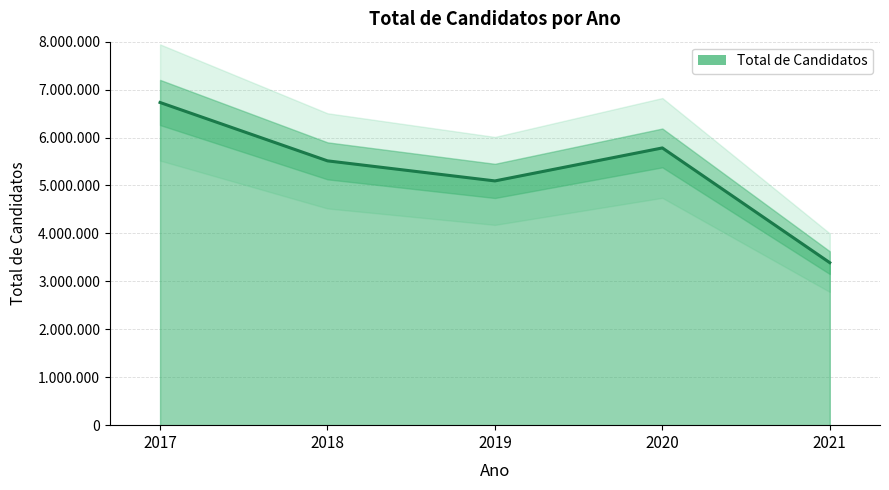

Reading right to left, transcribe all the data shown in this chart.

3389832	5783109	5095171	5513733	6731278